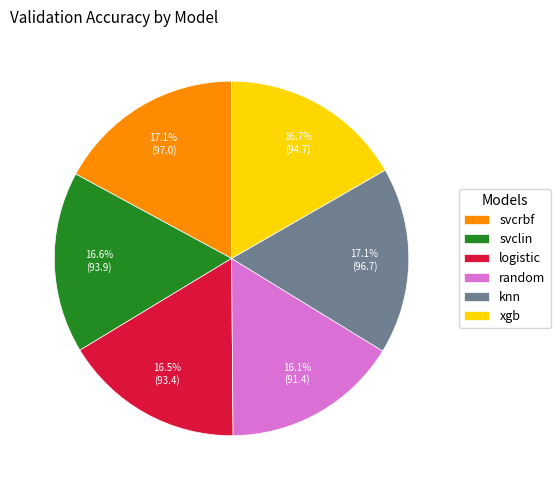

Count the number of slices in the pie.

6